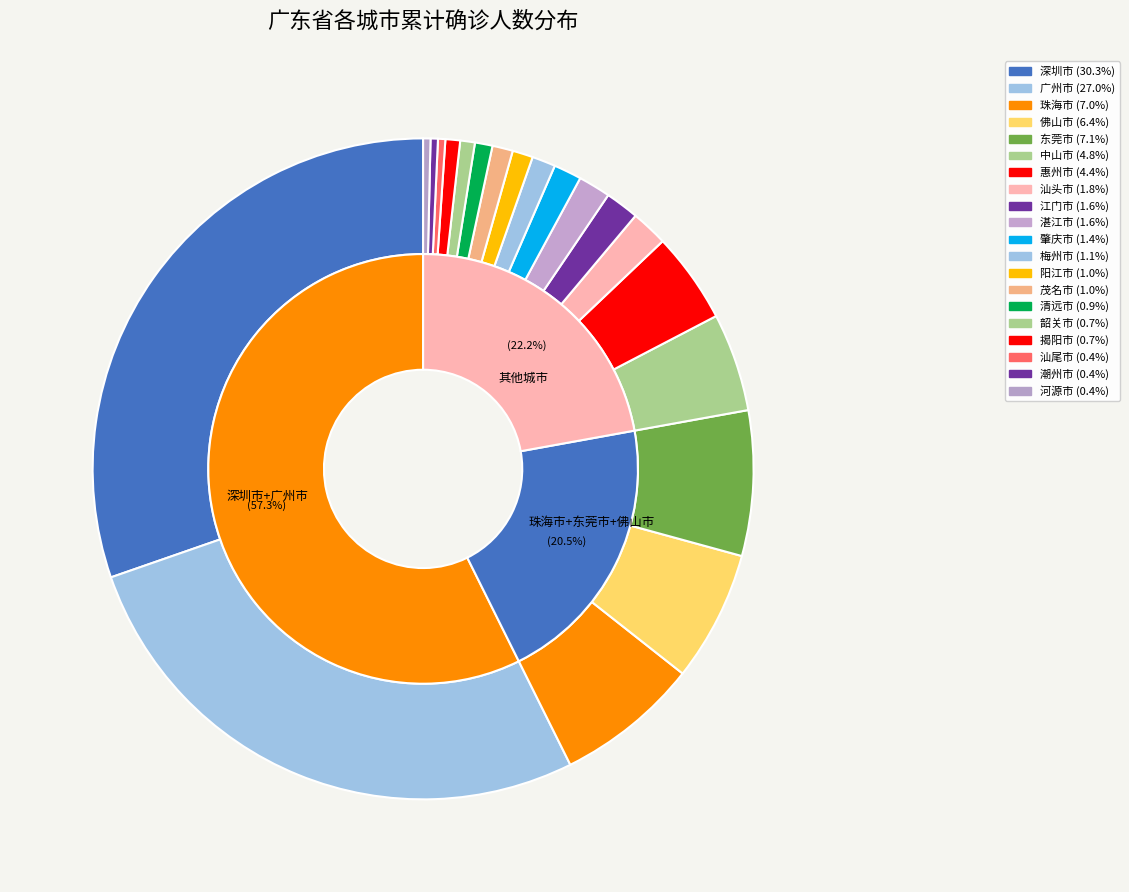

What percentage is the 珠海市 slice, to the nearest percent?

7%